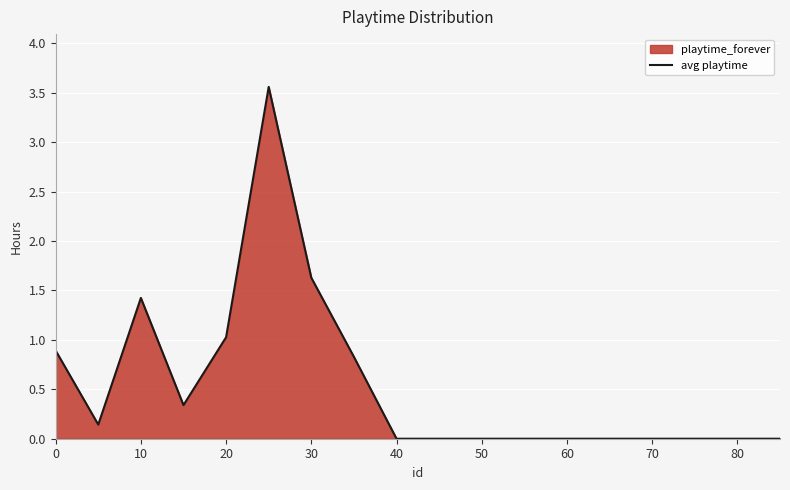

The chart shows a value of 0.0 at 60. True or false?

True